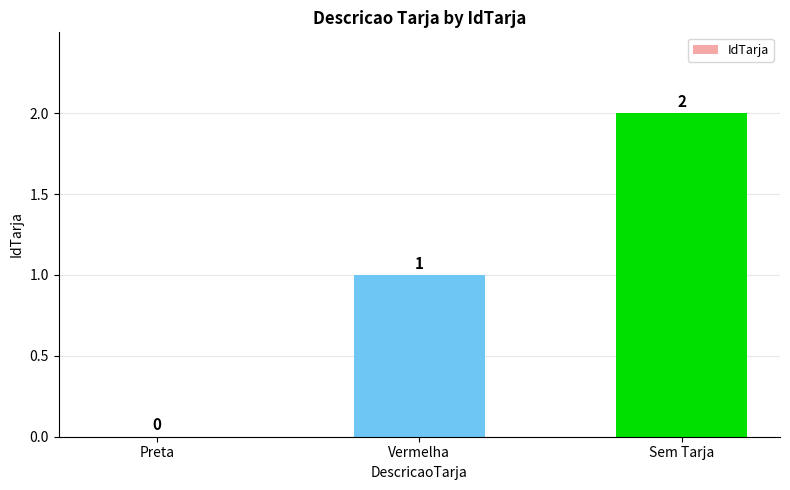

What is the sum of all values?

3